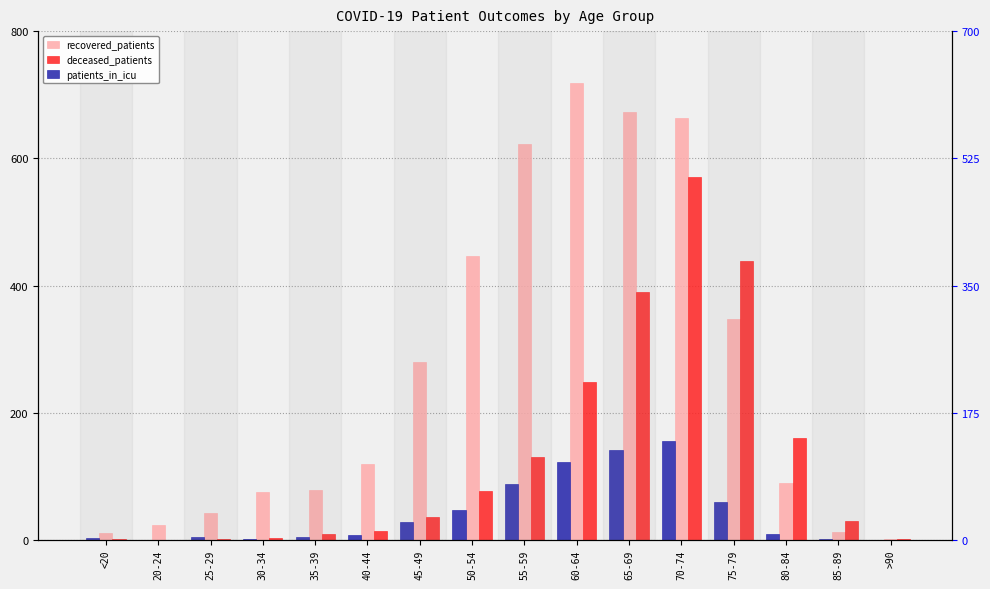

How many categories are shown in the chart?

16